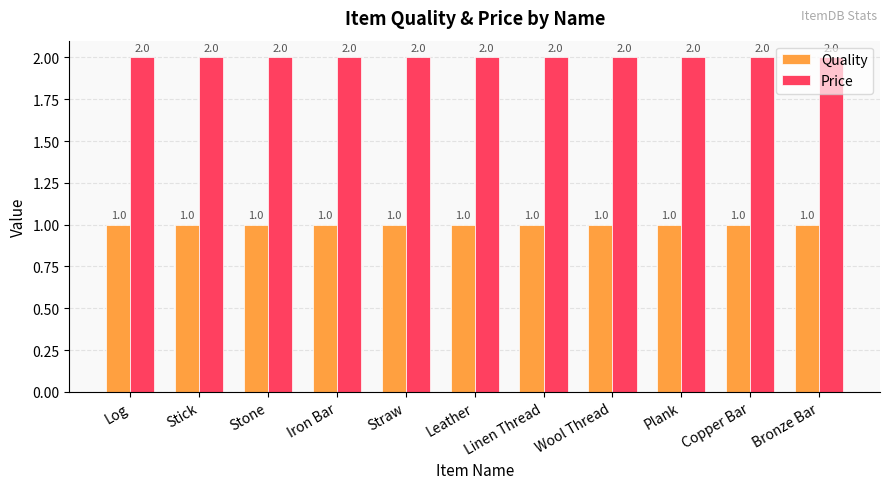

What is the label of the 5th bar from the left?

Straw